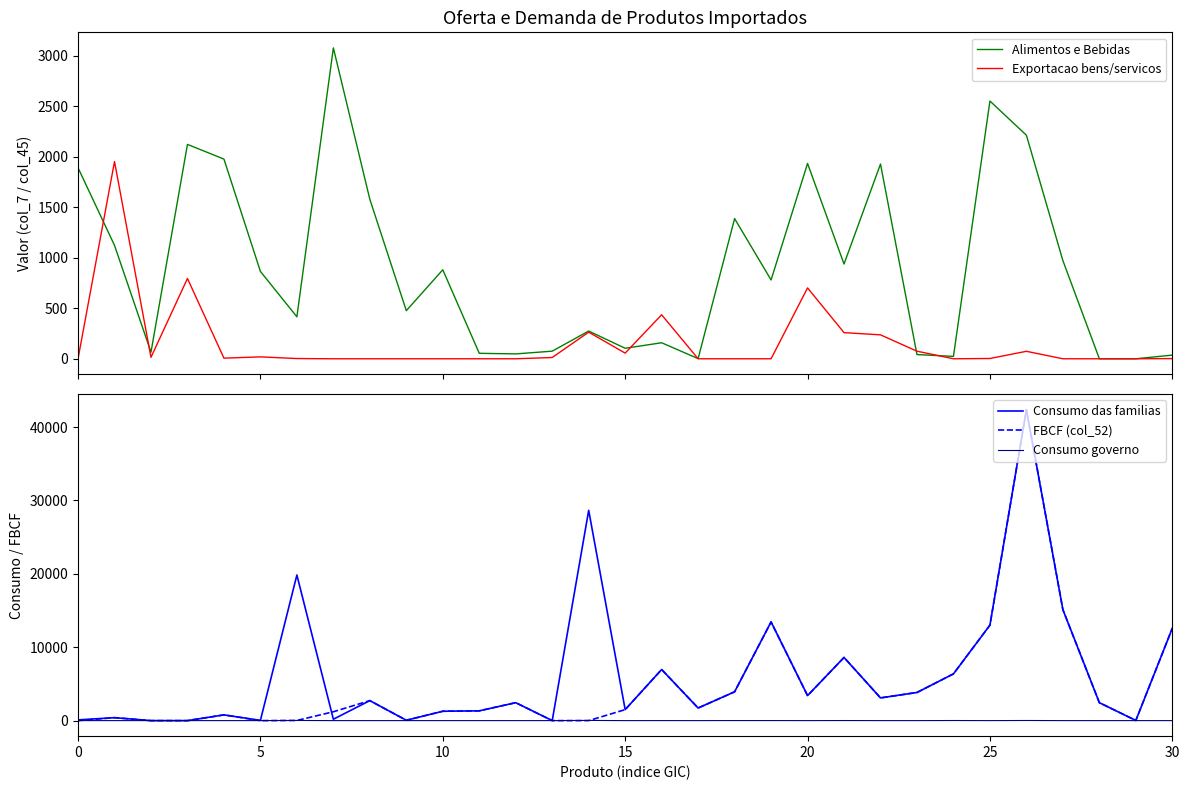

What is the average value of the Exportacao bens/servicos series?

158.2